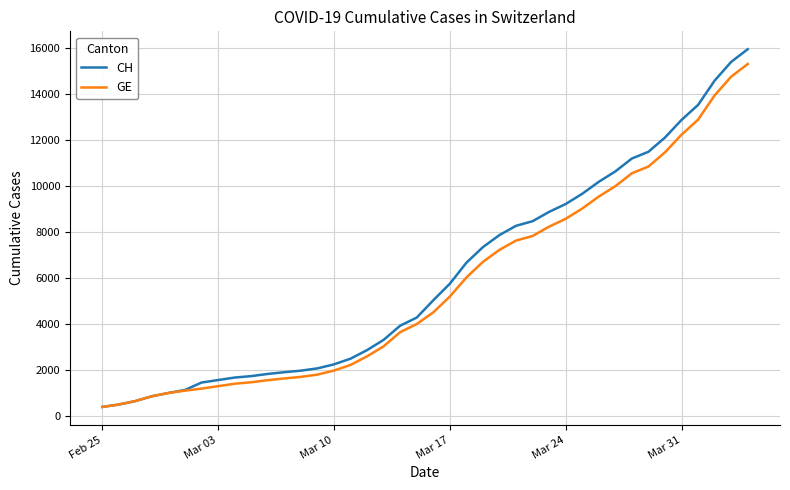

Which series has the widest spread of values?

CH